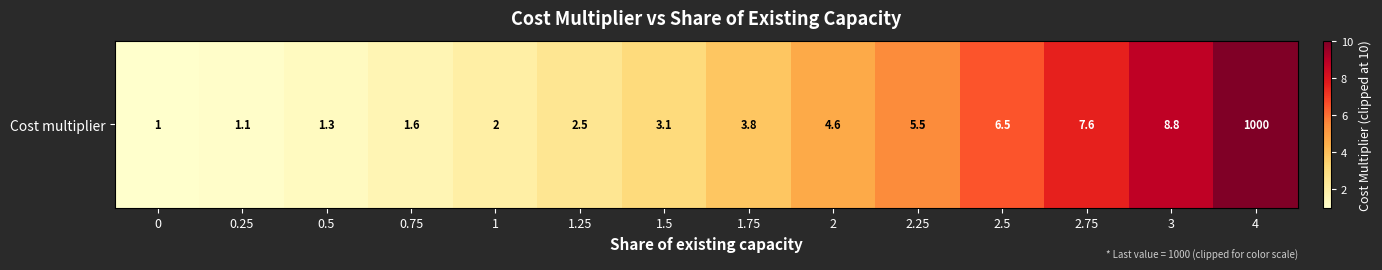

Rank the categories by value from lowest to highest.

0, 0.25, 0.5, 0.75, 1, 1.25, 1.5, 1.75, 2, 2.25, 2.5, 2.75, 3, 4